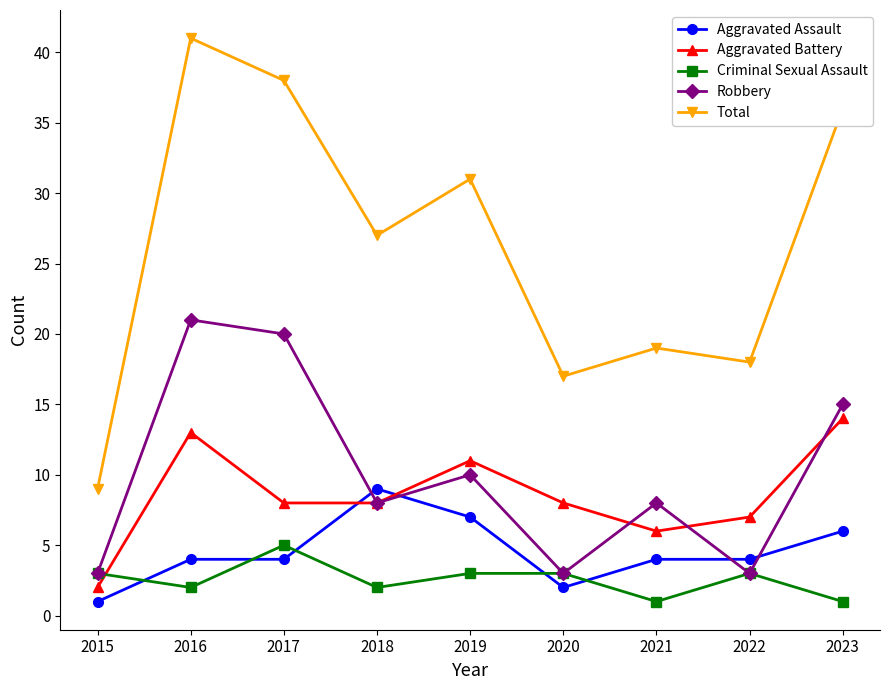

Which series has the largest range (max minus min)?

Total